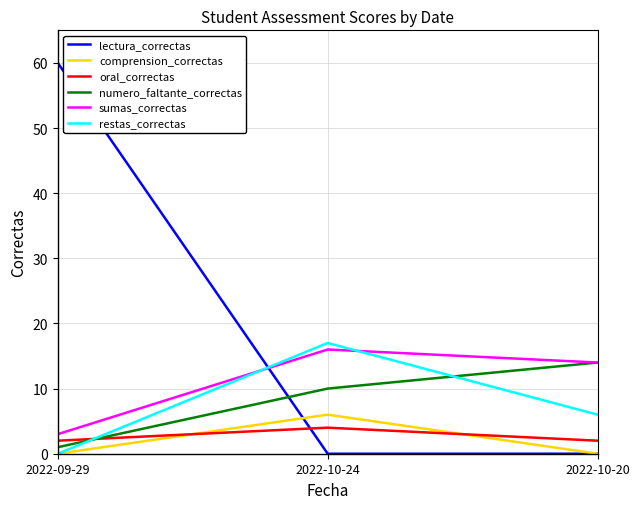

True or false: lectura_correctas has a value of 99 at 2022-09-29.

False